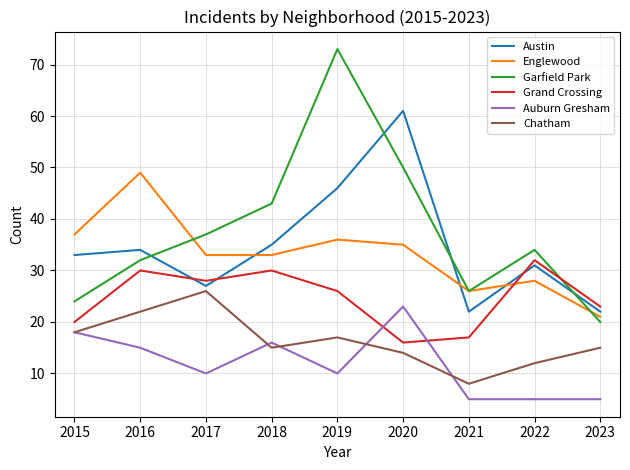

At which category is the sum across all series the highest?

2019